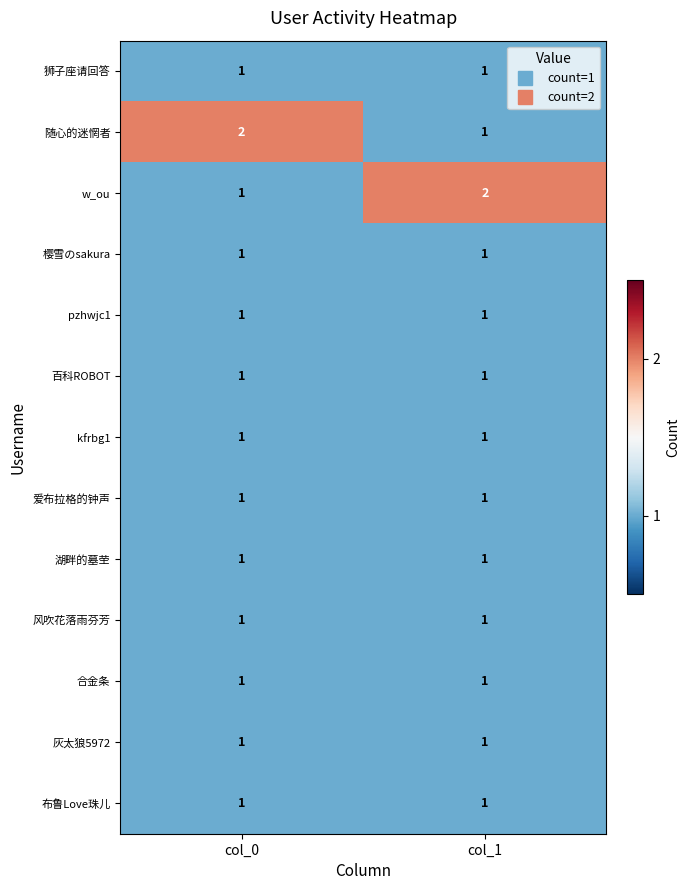

At how many categories does at least one series exceed 1?

2